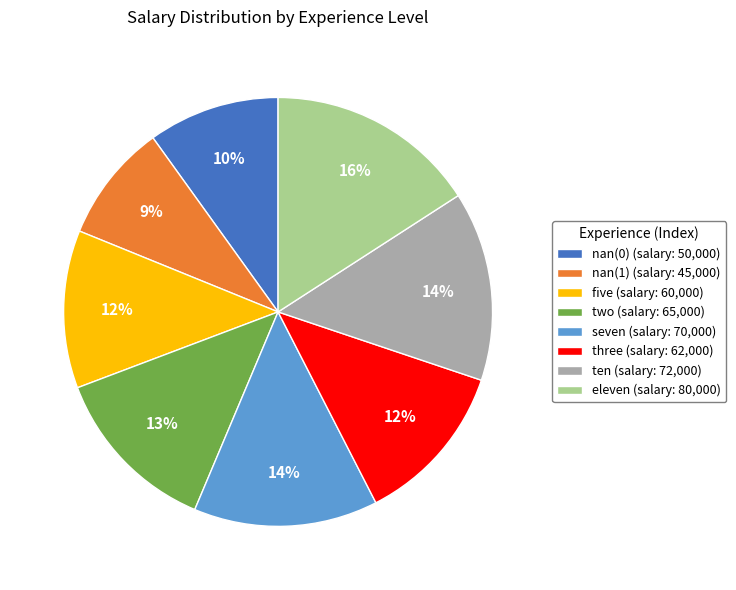

Count the number of slices in the pie.

8